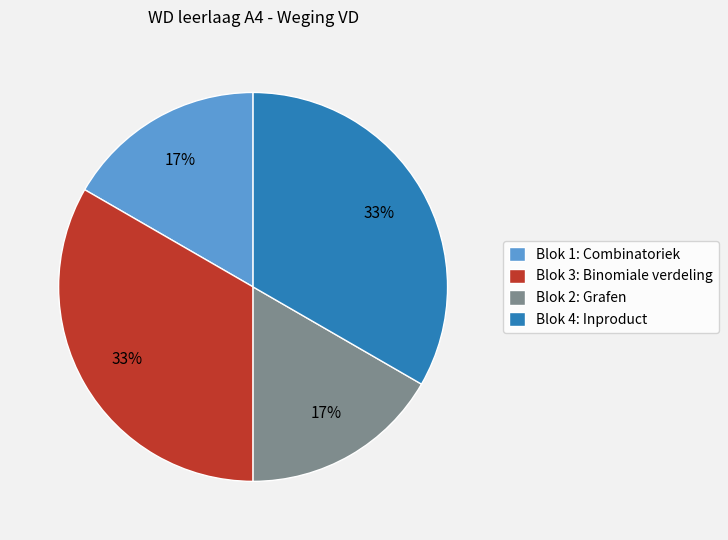

What is the ratio of the value at Blok 2: Grafen to the value at Blok 3: Binomiale verdeling?

0.5